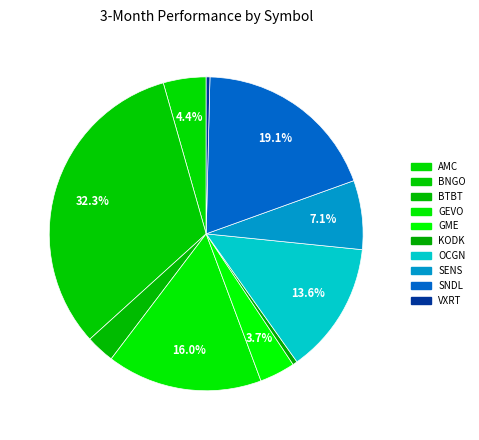

Count the number of slices in the pie.

10